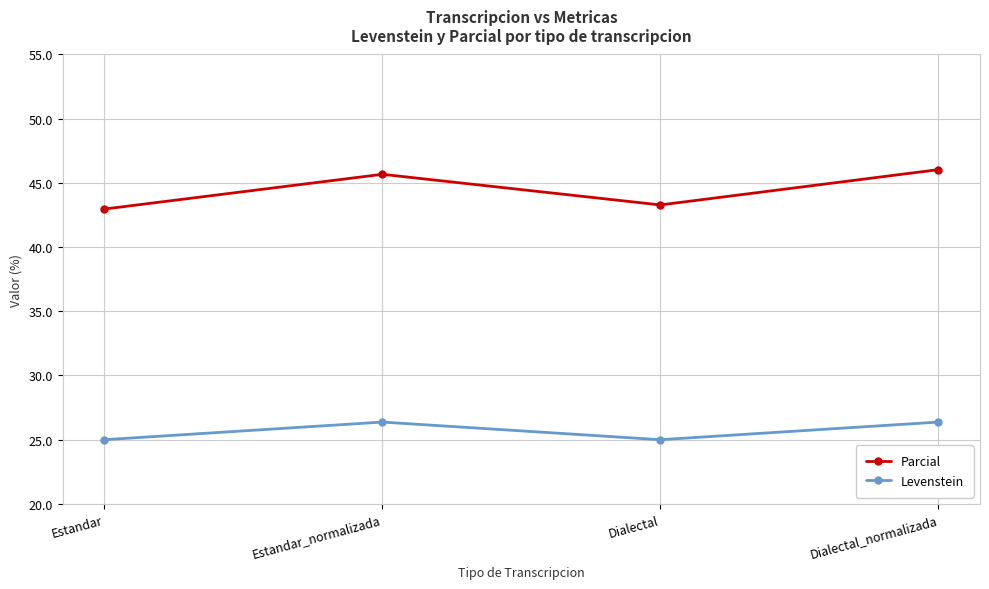

Does the chart have visible grid lines?

Yes